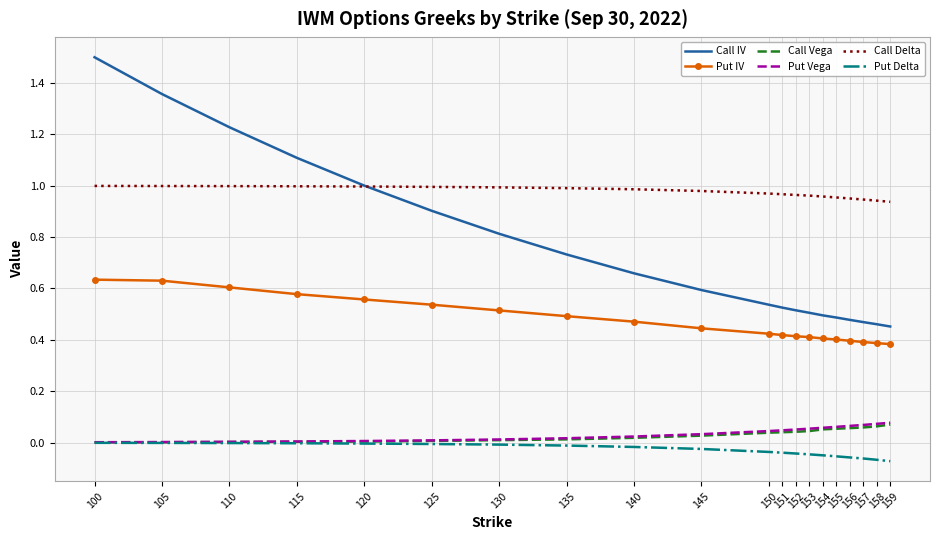

True or false: Put Vega and Call IV cross at least once.

False